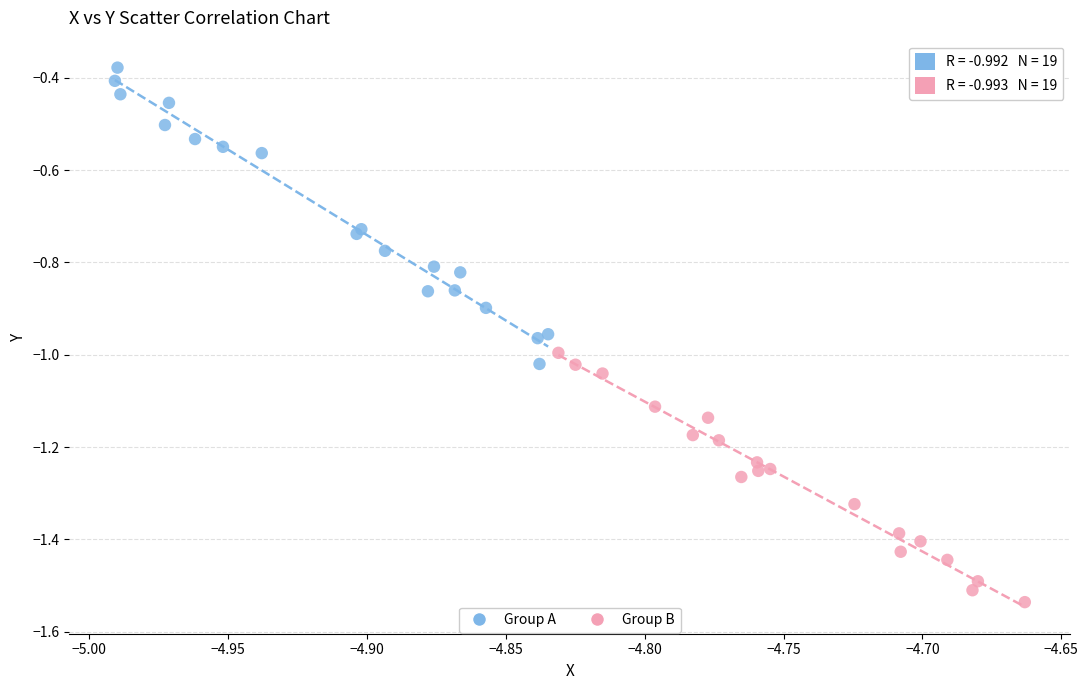

Which series contains the highest Y value?

Group A